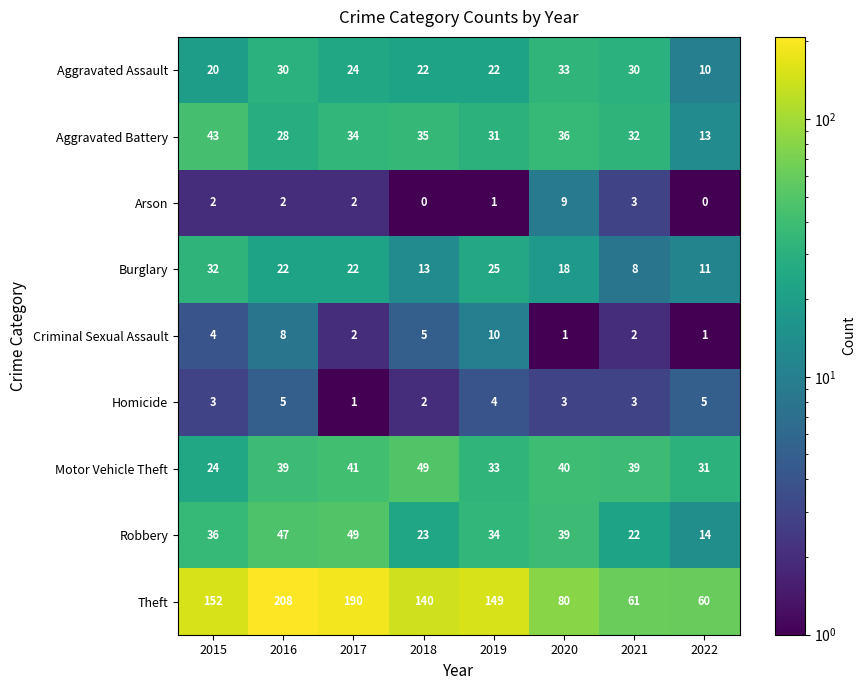

How many Theft values are between 80 and 190?

5